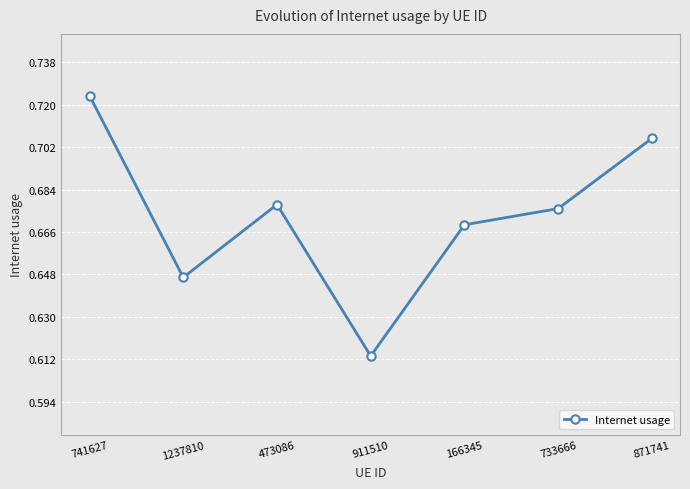

What is the label of the 4th point from the left?

911510